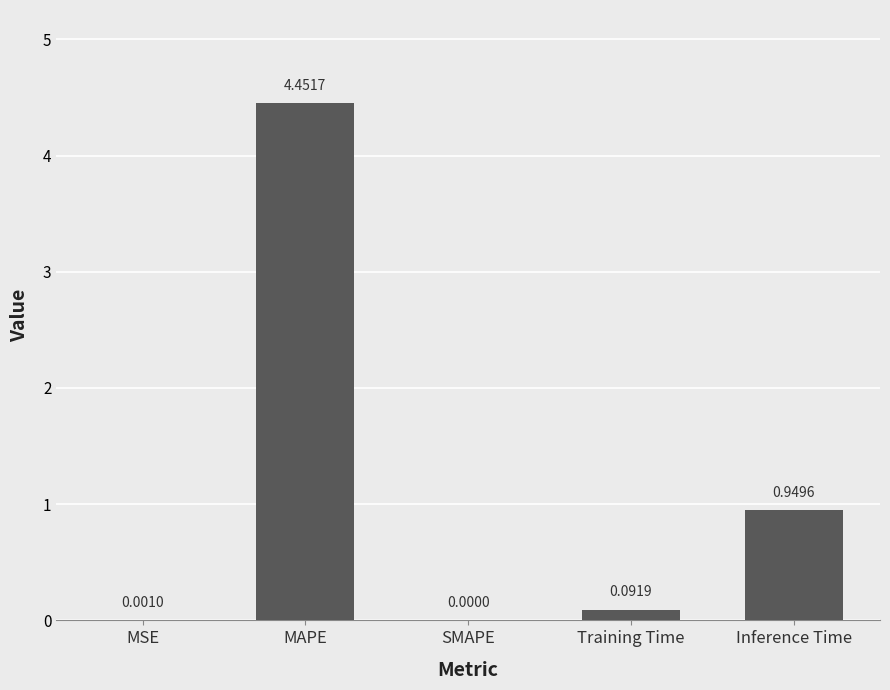

Where is the data nearest to the value 2?

Inference Time